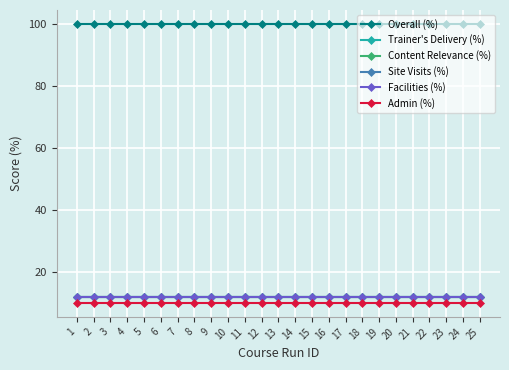

True or false: Overall (%) has a value of 100 at 5.

True